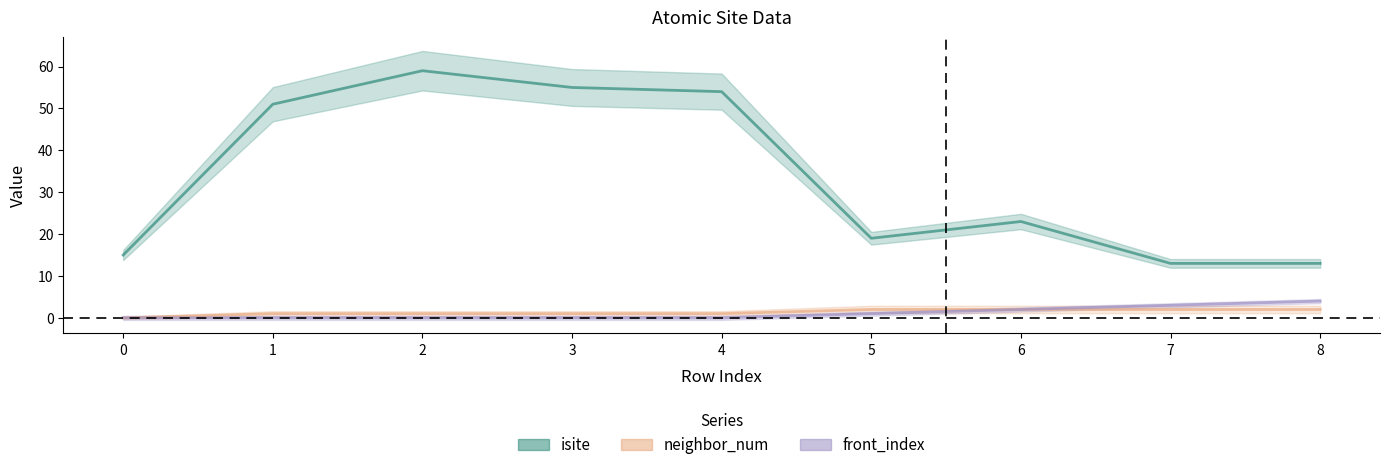

True or false: front_index has a value of 4 at 8.

True